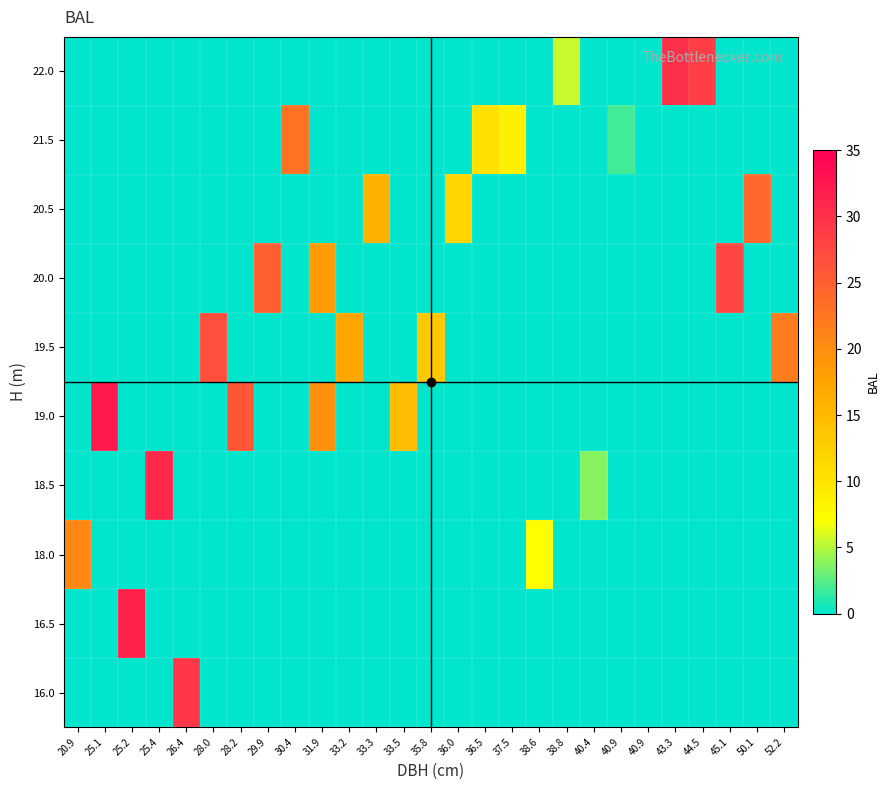

What is the maximum value shown in the chart?

32.2